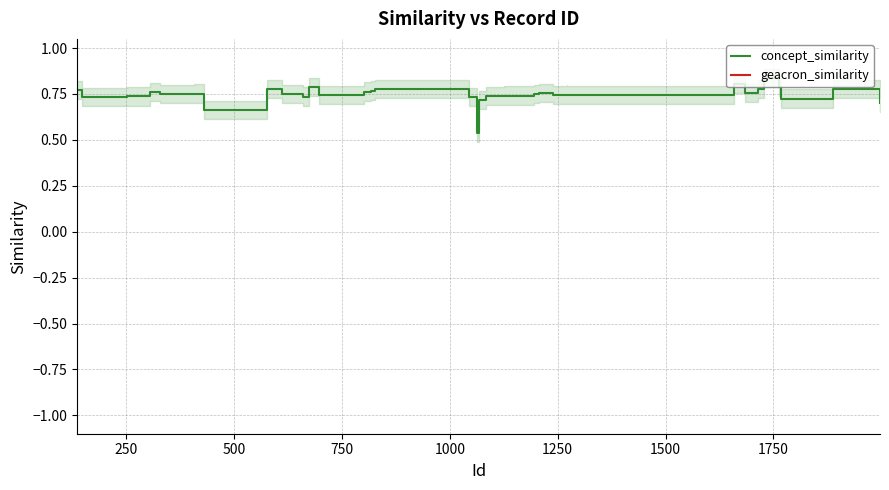

List the series in order of their peak value, lowest first.

concept_similarity, geacron_similarity